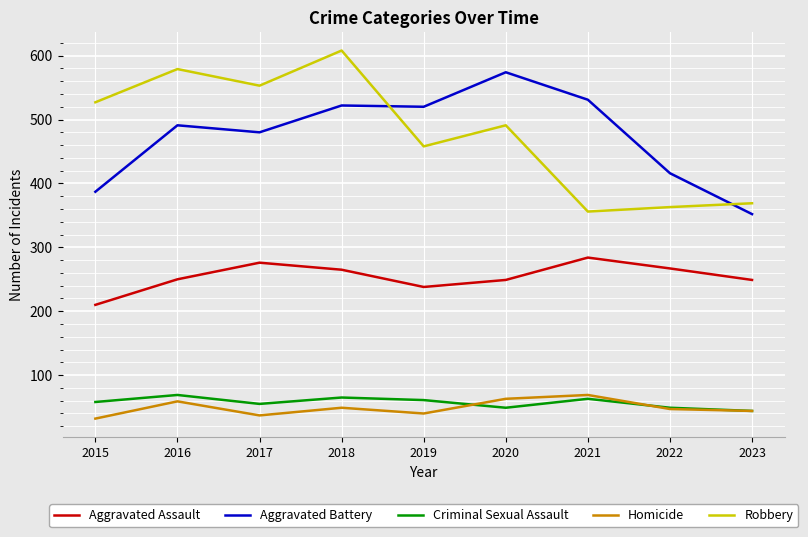

In Aggravated Assault, how many points are lower than both neighbors (excluding endpoints)?

1